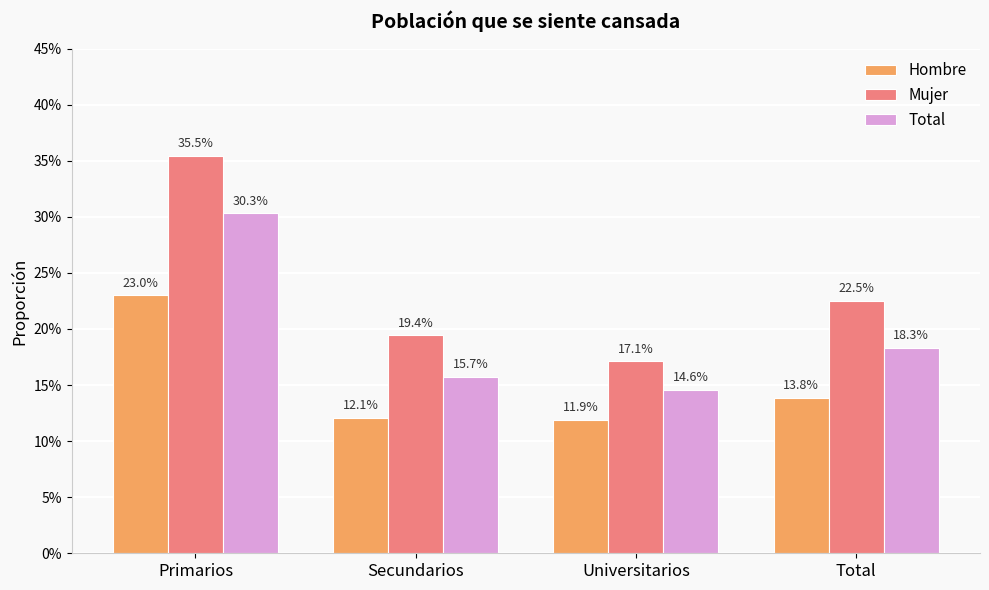

Which series has the largest total across all categories?

Mujer